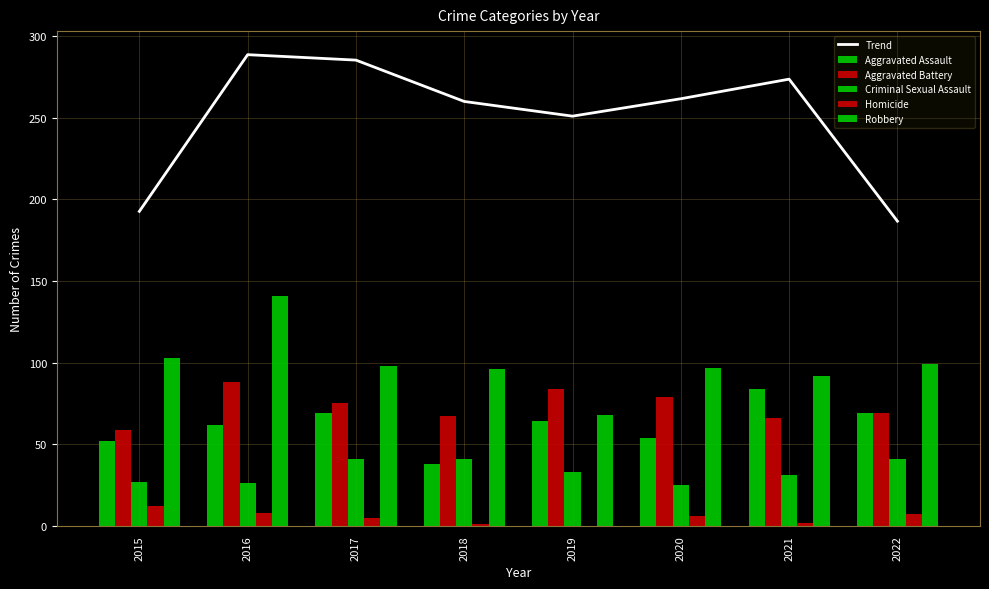

Is the value of Robbery at 2022 greater than the value of Aggravated Battery at 2017?

Yes